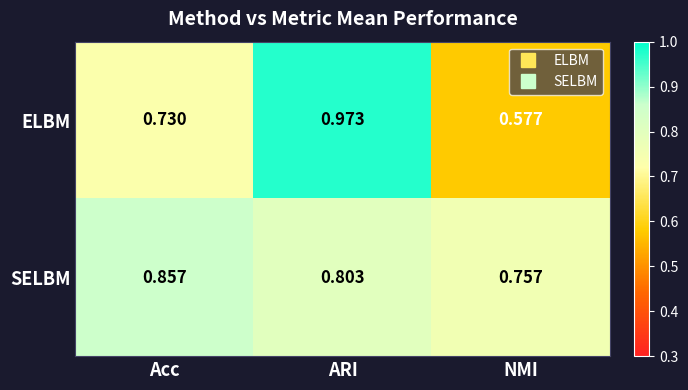

Which label corresponds to the largest value in the chart?

ARI